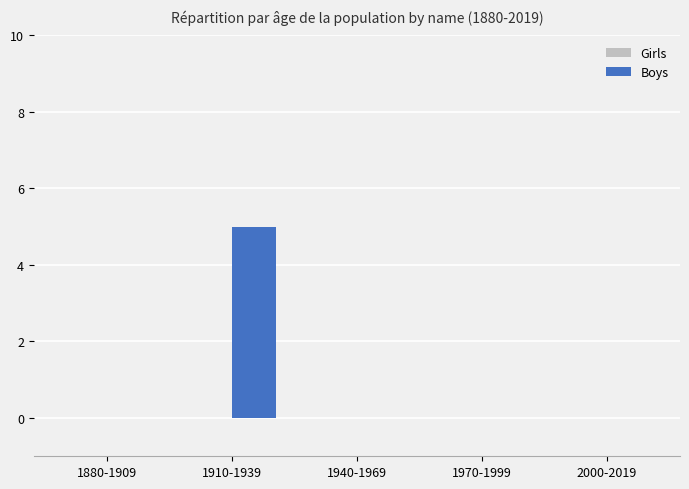

Which label corresponds to the largest value in the chart?

1910-1939